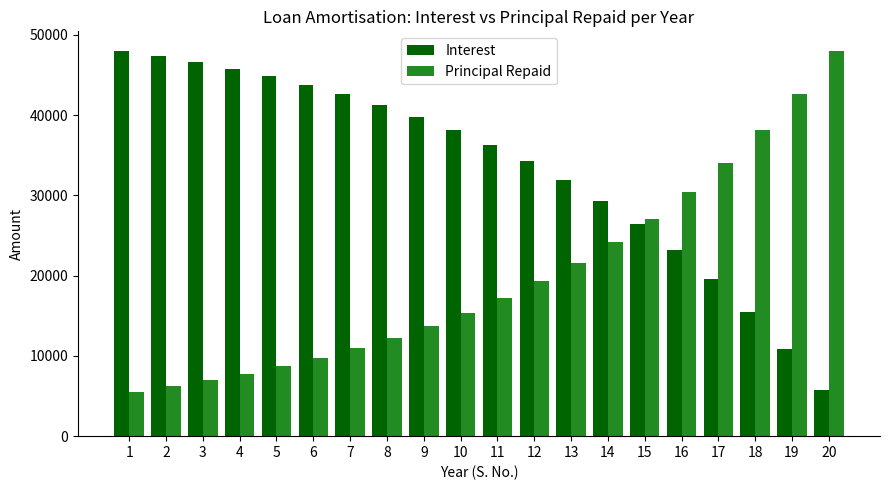

Is it true that Principal Repaid equals 34243.1 at 12?

False